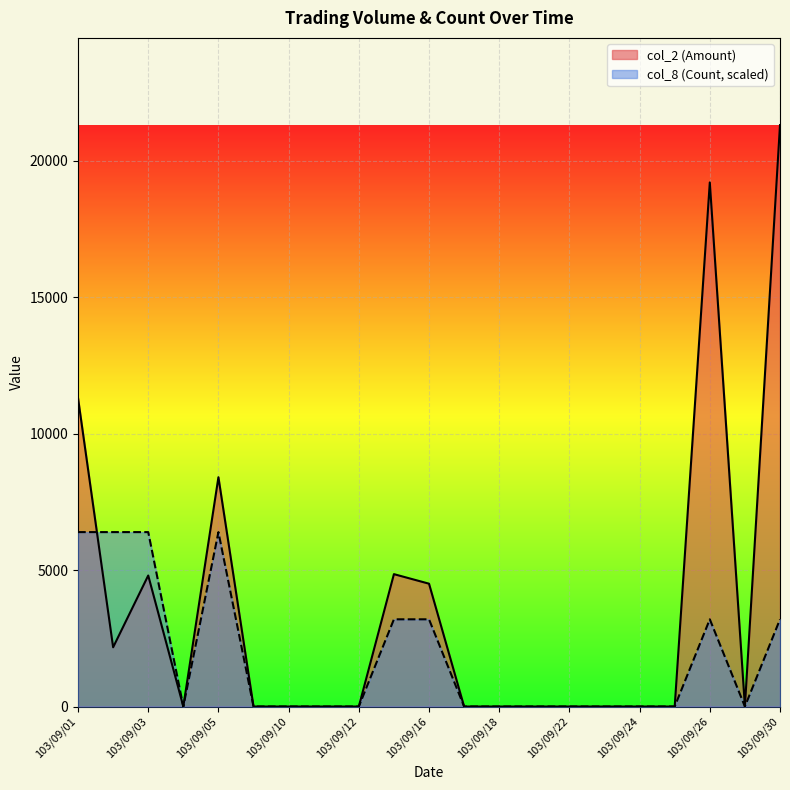

True or false: col_8 (Count) and col_2 (Amount) intersect in this chart.

True